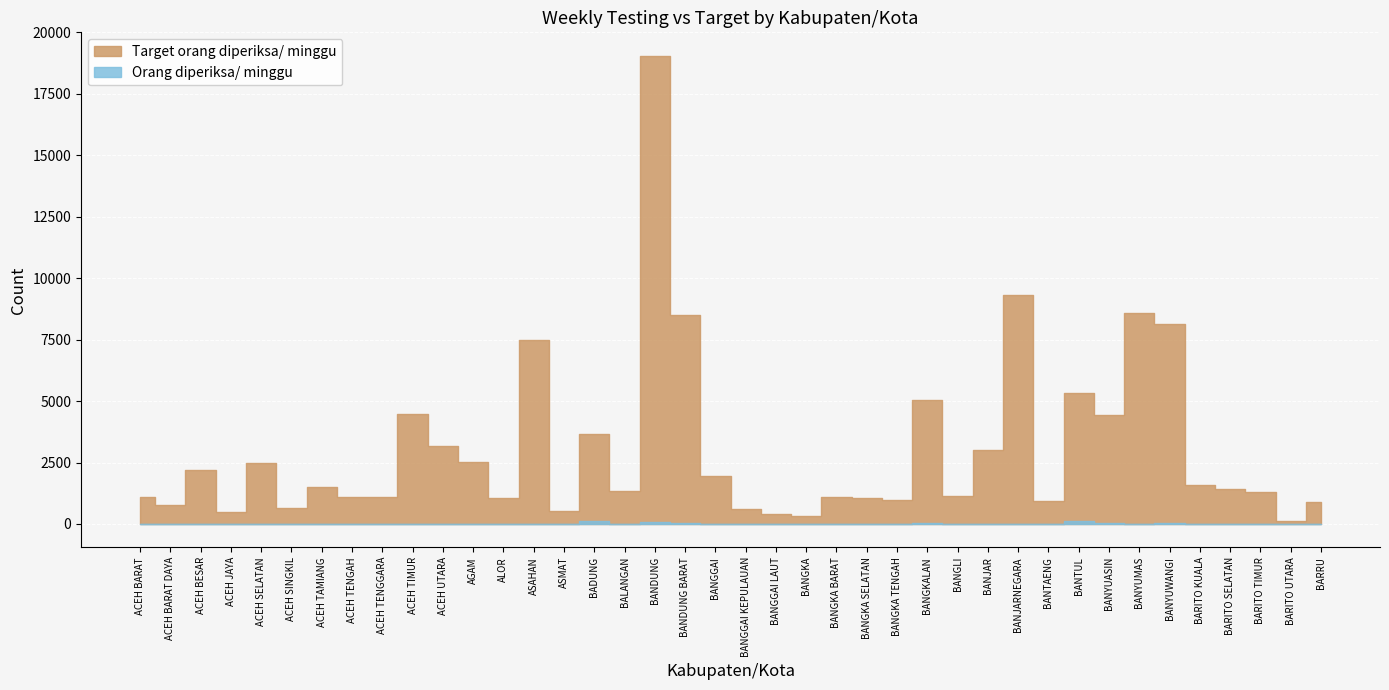

True or false: Target orang diperiksa/ minggu and Orang diperiksa/ minggu cross at least once.

False